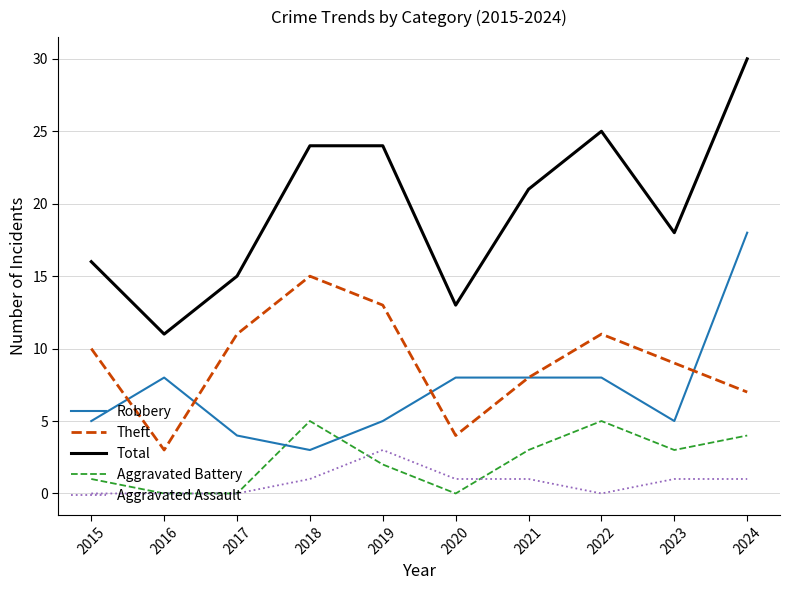

Reading left to right, what are all the values shown in this chart?

Robbery: 2015=5	2016=8	2017=4	2018=3	2019=5	2020=8	2021=8	2022=8	2023=5	2024=18
Theft: 2015=10	2016=3	2017=11	2018=15	2019=13	2020=4	2021=8	2022=11	2023=9	2024=7
Total: 2015=16	2016=11	2017=15	2018=24	2019=24	2020=13	2021=21	2022=25	2023=18	2024=30
Aggravated Battery: 2015=1	2016=0	2017=0	2018=5	2019=2	2020=0	2021=3	2022=5	2023=3	2024=4
Aggravated Assault: 2015=0	2016=0	2017=0	2018=1	2019=3	2020=1	2021=1	2022=0	2023=1	2024=1